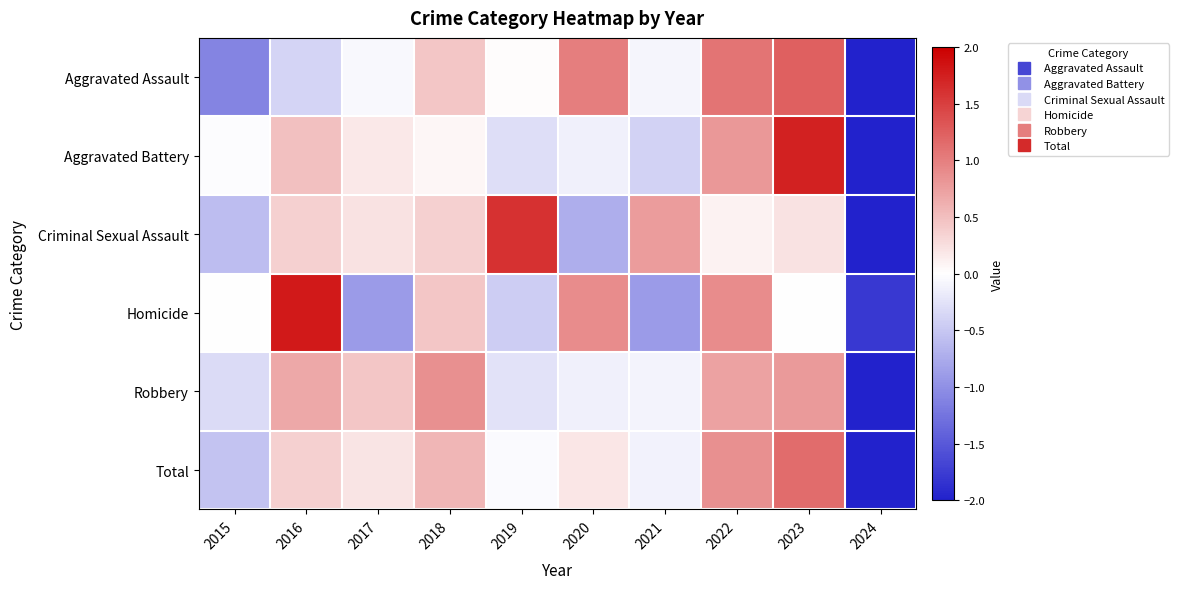

Reading left to right, what are all the values shown in this chart?

Aggravated Assault: 2015=-1.1	2016=-0.4	2017=-0.0	2018=0.4	2019=0.0	2020=1.0	2021=-0.1	2022=1.1	2023=1.2	2024=-2.2
Aggravated Battery: 2015=-0.0	2016=0.5	2017=0.2	2018=0.1	2019=-0.3	2020=-0.1	2021=-0.4	2022=0.8	2023=1.7	2024=-2.4
Criminal Sexual Assault: 2015=-0.6	2016=0.4	2017=0.2	2018=0.4	2019=1.6	2020=-0.7	2021=0.8	2022=0.1	2023=0.2	2024=-2.4
Homicide: 2015=0.0	2016=1.8	2017=-0.9	2018=0.4	2019=-0.4	2020=0.9	2021=-0.9	2022=0.9	2023=0.0	2024=-1.8
Robbery: 2015=-0.3	2016=0.7	2017=0.5	2018=0.9	2019=-0.3	2020=-0.1	2021=-0.1	2022=0.7	2023=0.8	2024=-2.7
Total: 2015=-0.5	2016=0.4	2017=0.2	2018=0.6	2019=-0.0	2020=0.2	2021=-0.1	2022=0.9	2023=1.1	2024=-2.7